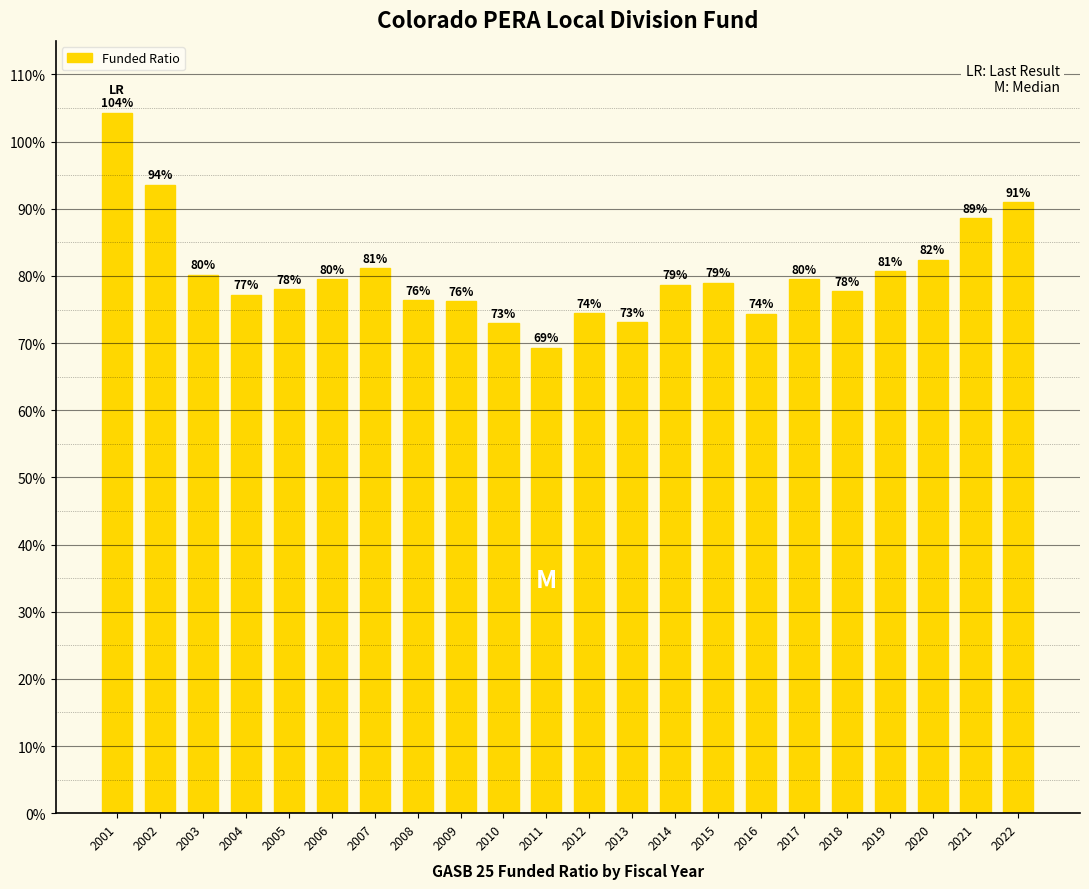

Does the chart contain any negative values?

No